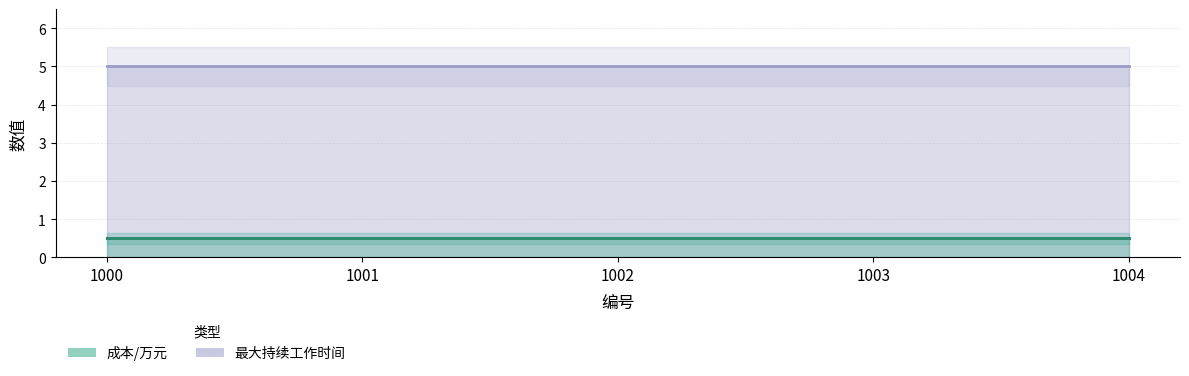

Reading left to right, extract all data points from this chart.

成本/万元: 0.5	0.5	0.5	0.5	0.5
最大持续工作时间: 5.0	5.0	5.0	5.0	5.0